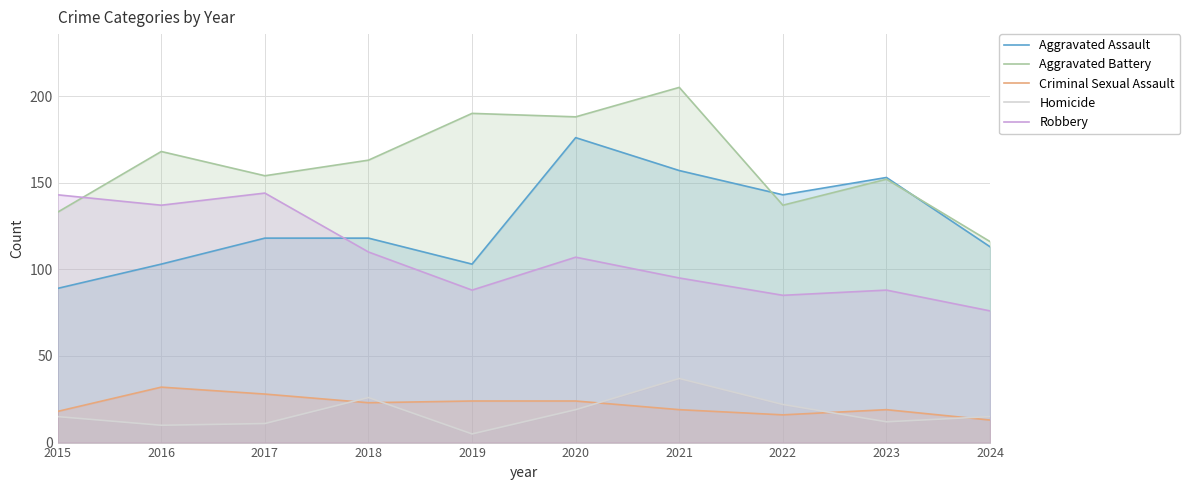

Rank the series at 2024 from lowest to highest value.

Criminal Sexual Assault, Homicide, Robbery, Aggravated Assault, Aggravated Battery